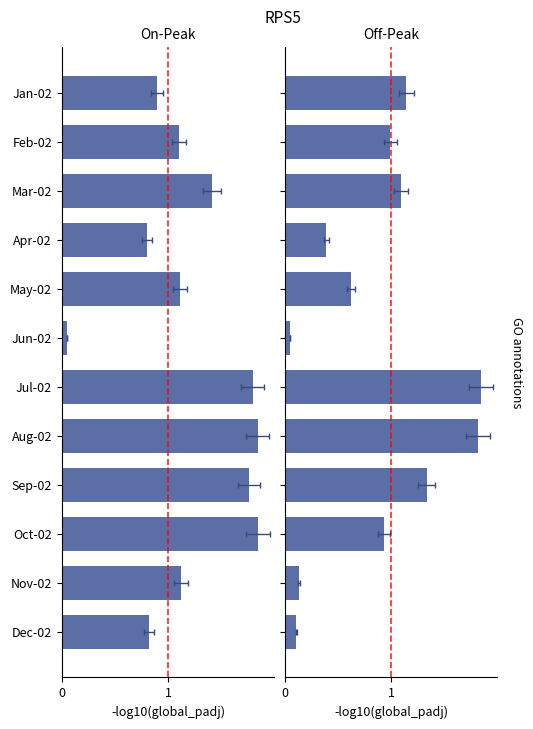

What is the difference between the maximum and second lowest values in the Total Off-Peak series?

1.7